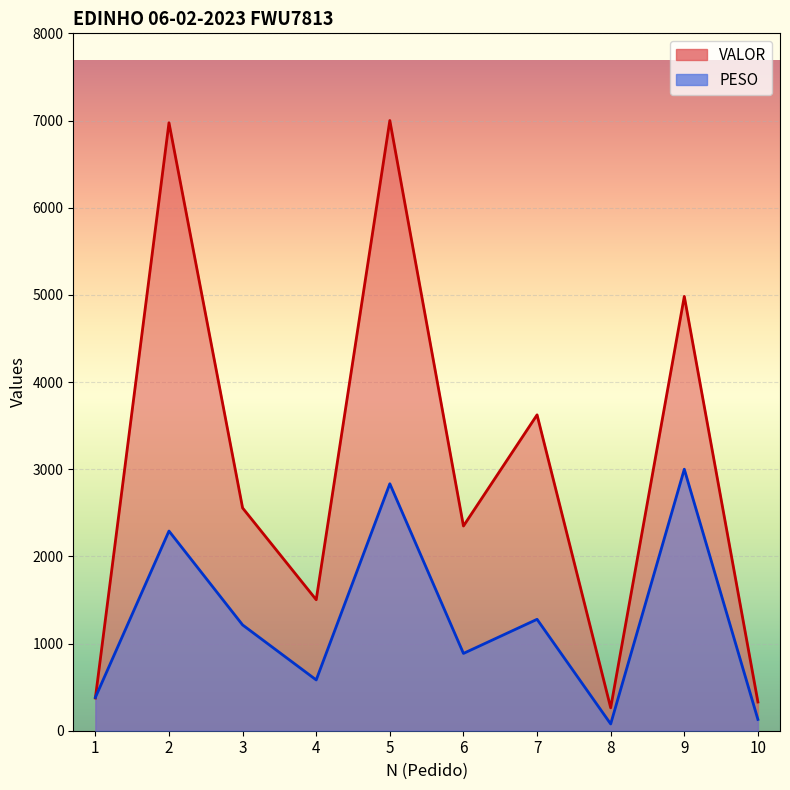

List the series in order of their overall mean, lowest first.

PESO, VALOR